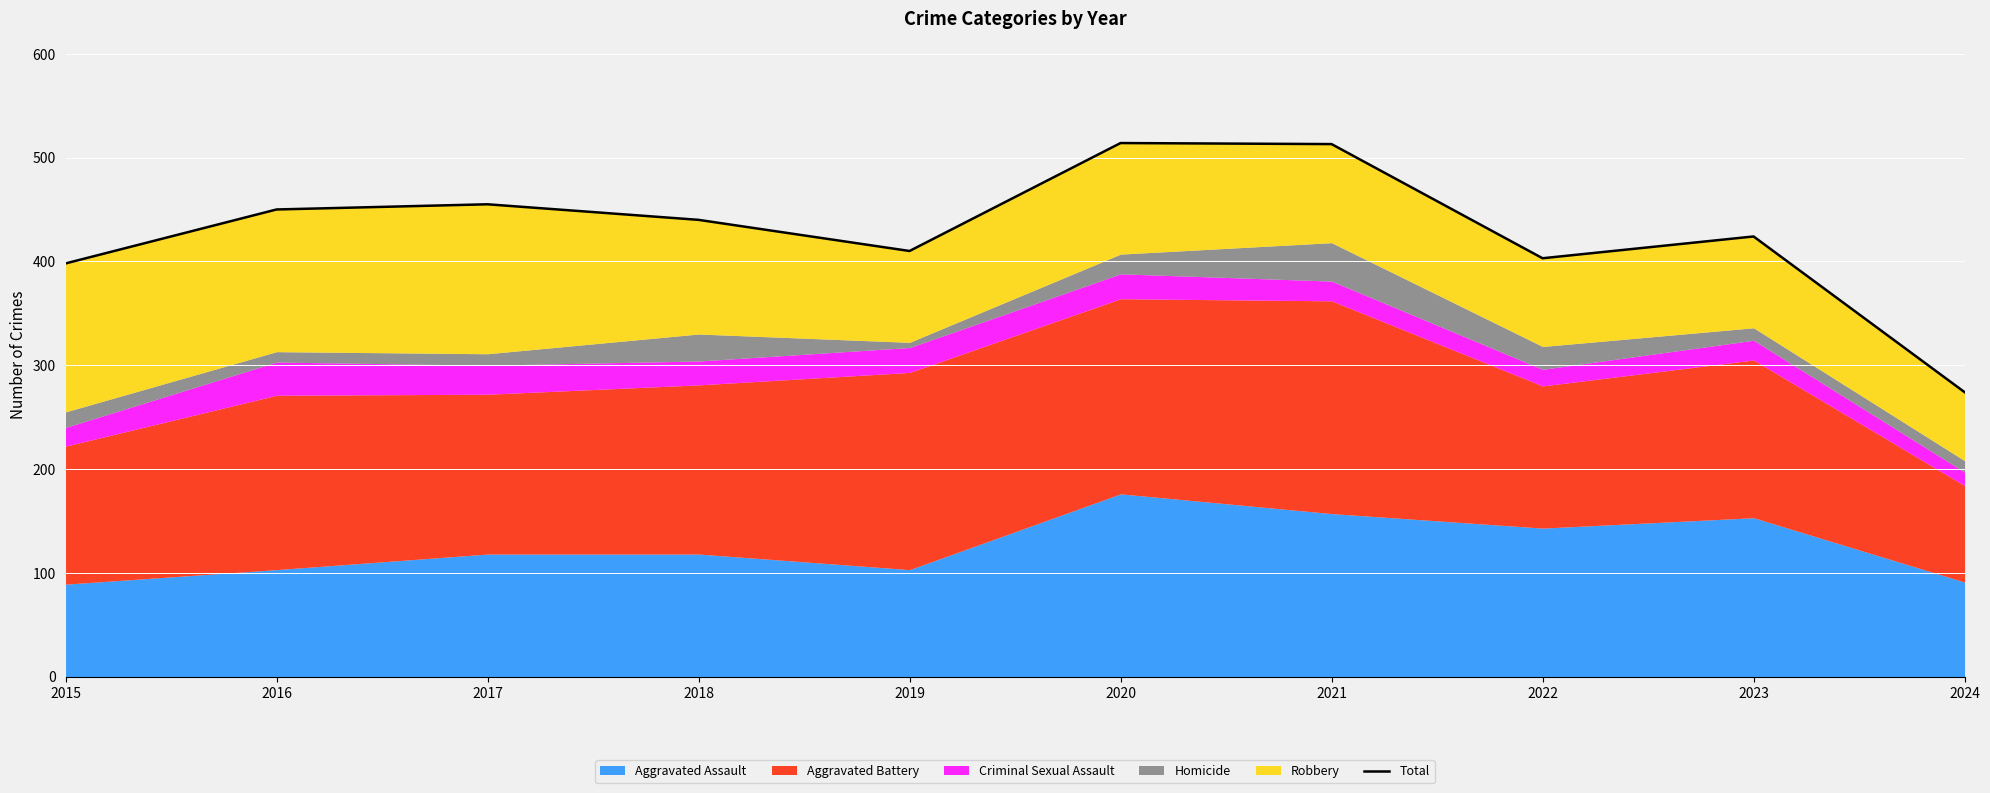

Reading right to left, extract all data points from this chart.

274	424	403	513	514	410	440	455	450	398